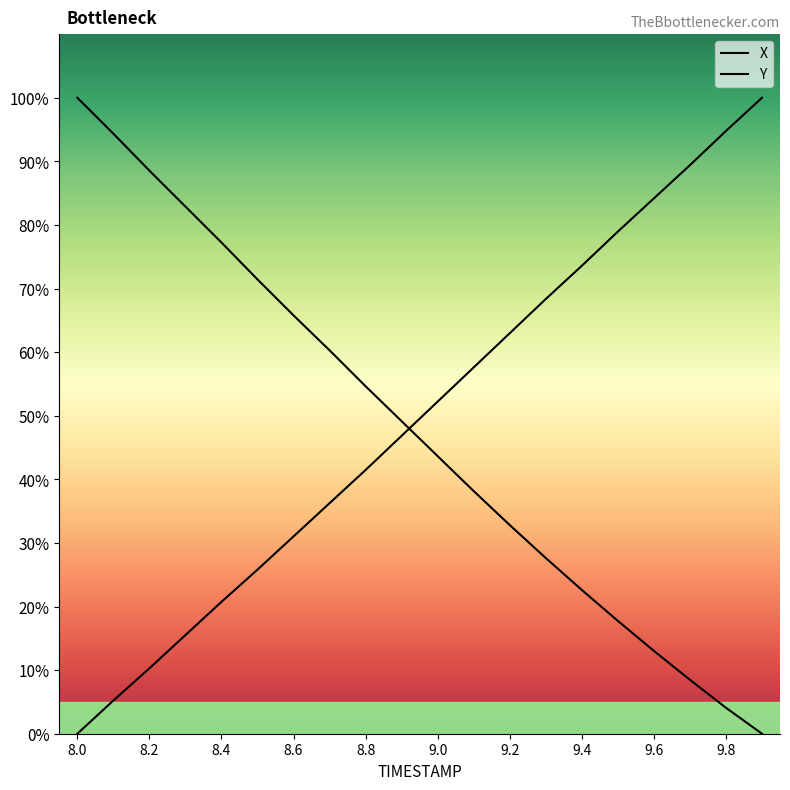

Which series has the widest spread of values?

X